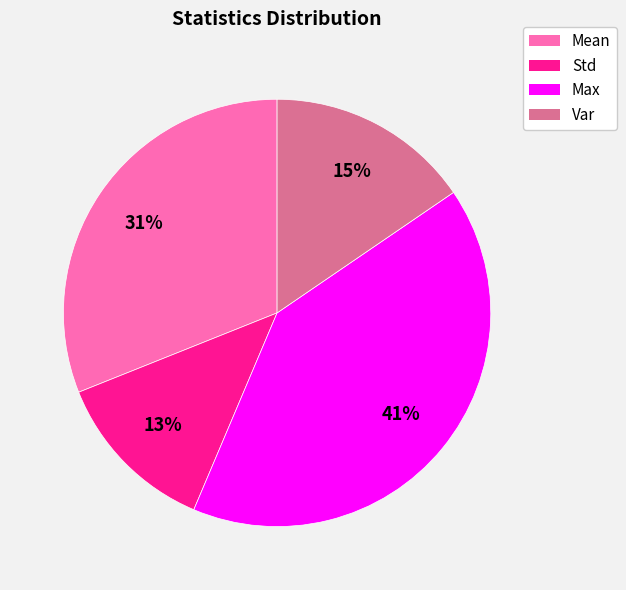

To the nearest percent, what percentage of the pie is Mean?

31%